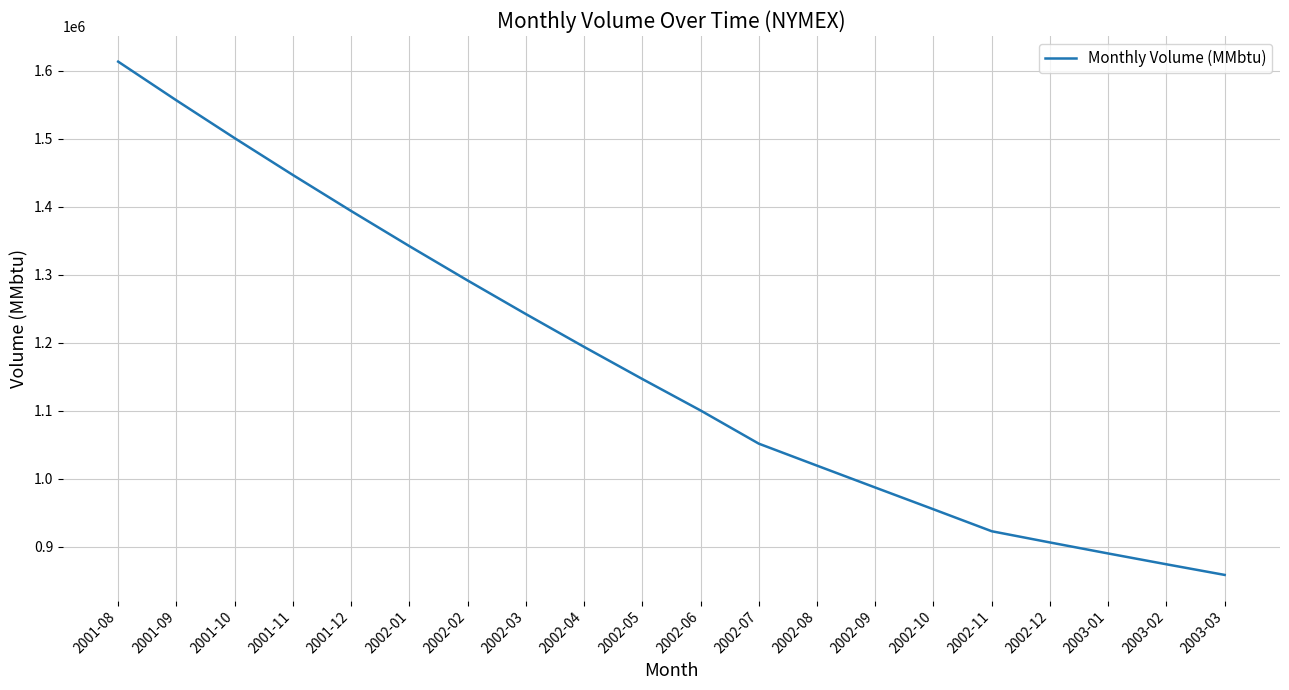

What is the change in value from 2001-09 to 2002-12?

-650295.7